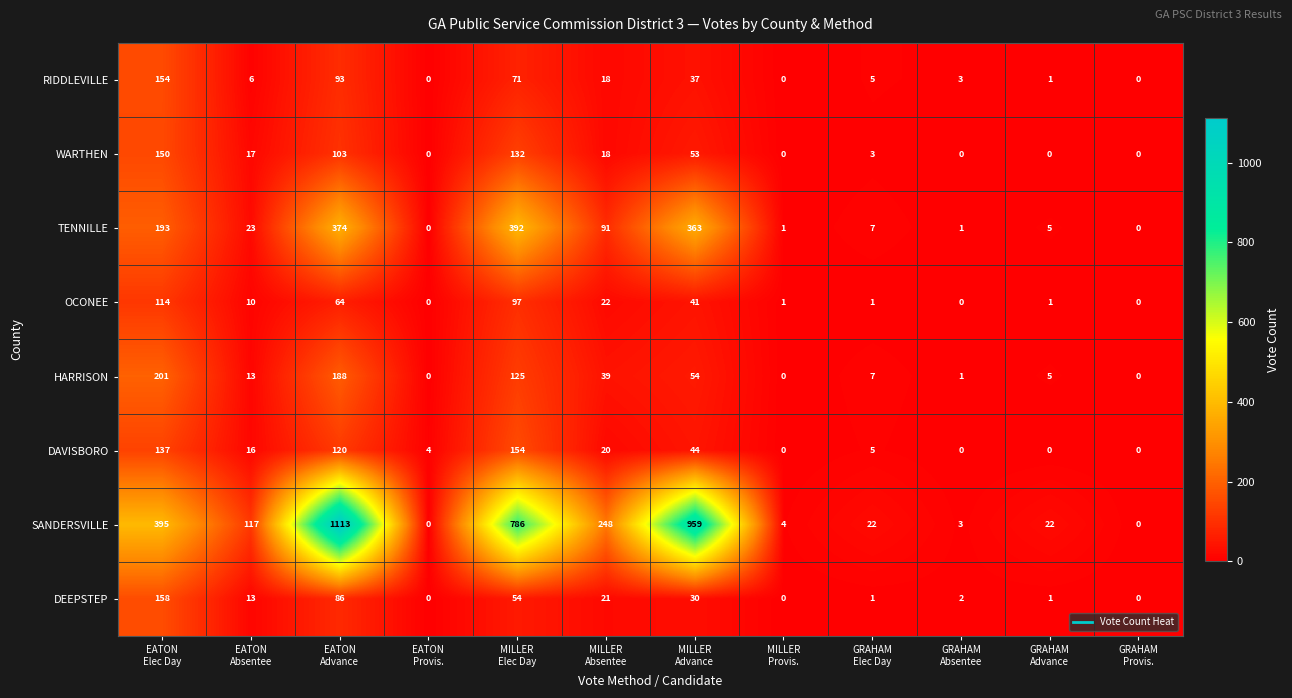

Which category has the highest value across all series?

EATON
Advance